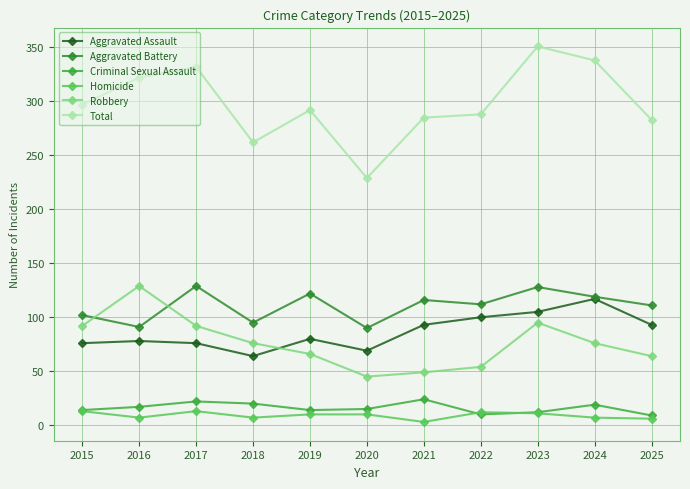

Between 2022 and 2025, which series saw the biggest shift?

Robbery